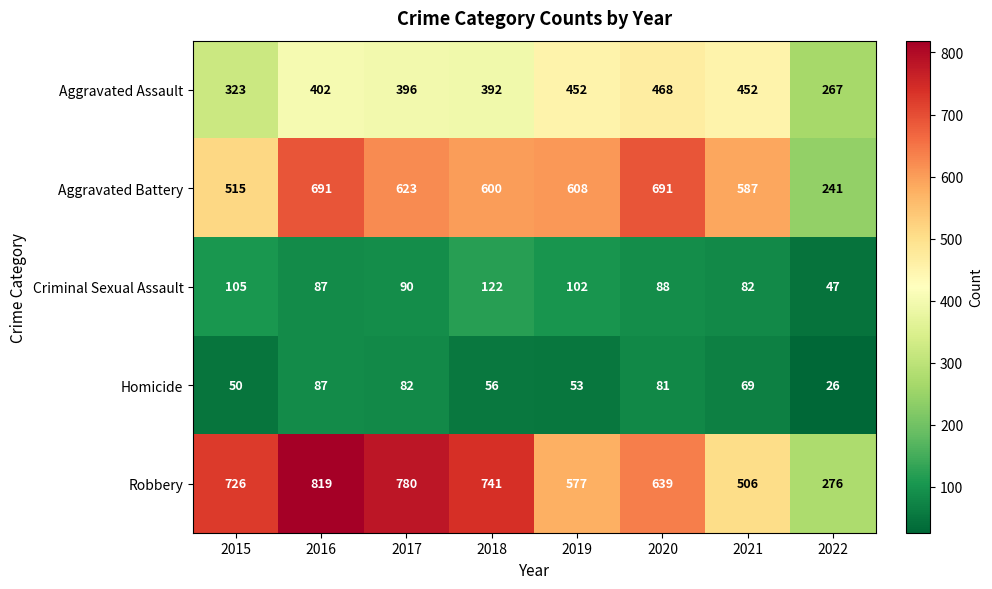

What is the sum of all Robbery values?

5064